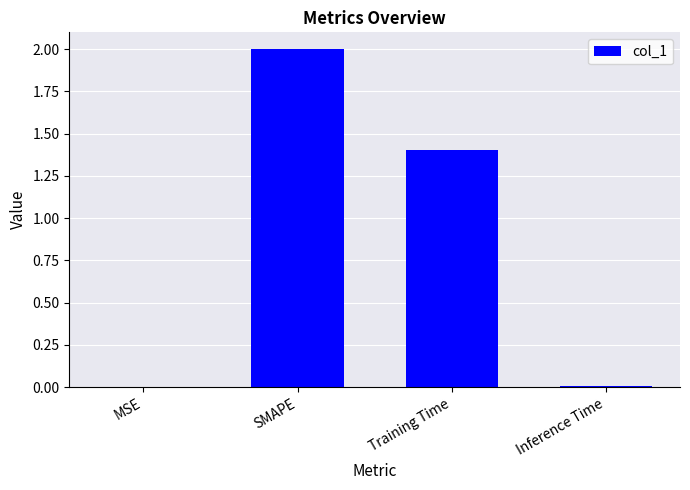

What value does the data have at Training Time?

1.4